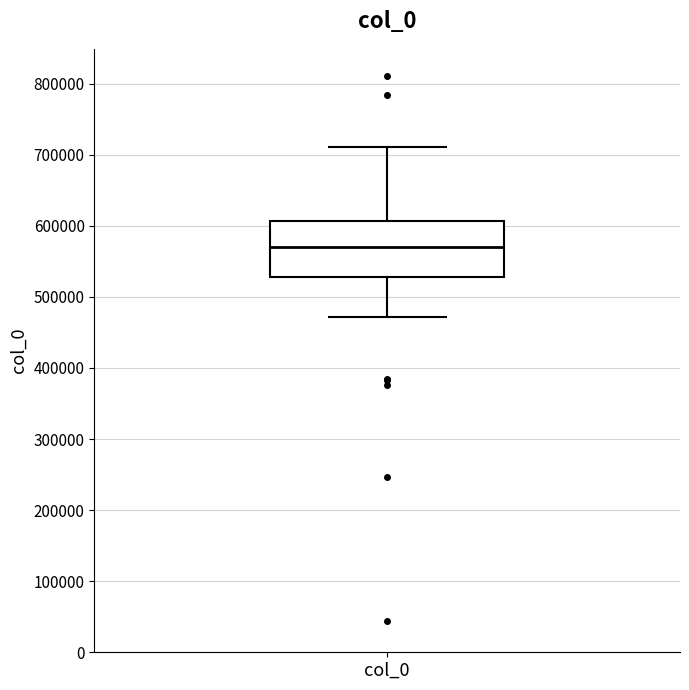

Read this box plot against the y-axis: the position of the median line, the range covered by the box, and the ends of both whiskers. The values are not printed on the chart, so give them approximately, as read against the axis.

median 570000, box 530000 to 610000, whiskers 470000 to 710000